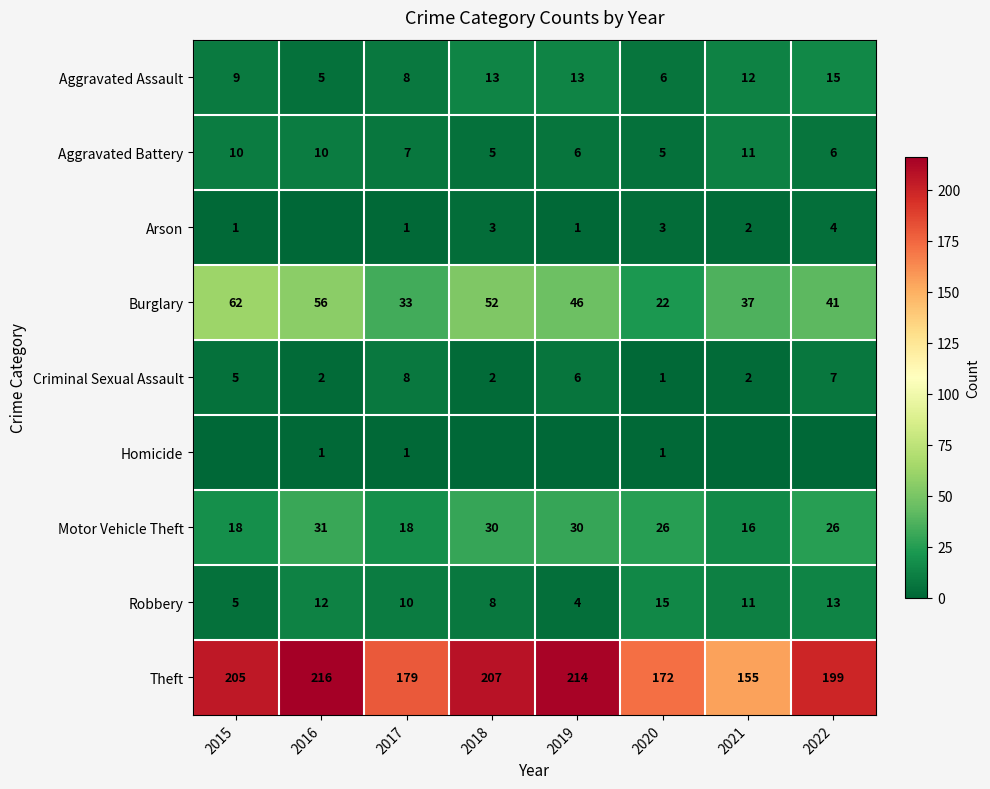

What is the lowest value of the Theft series?

155